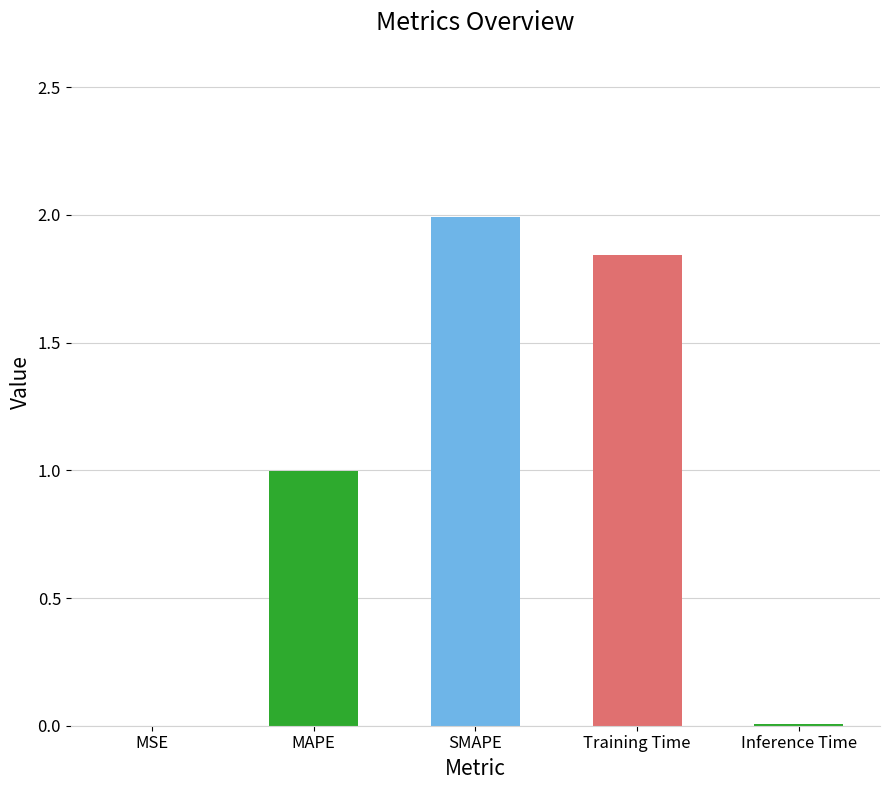

Which label corresponds to the largest value in the chart?

SMAPE